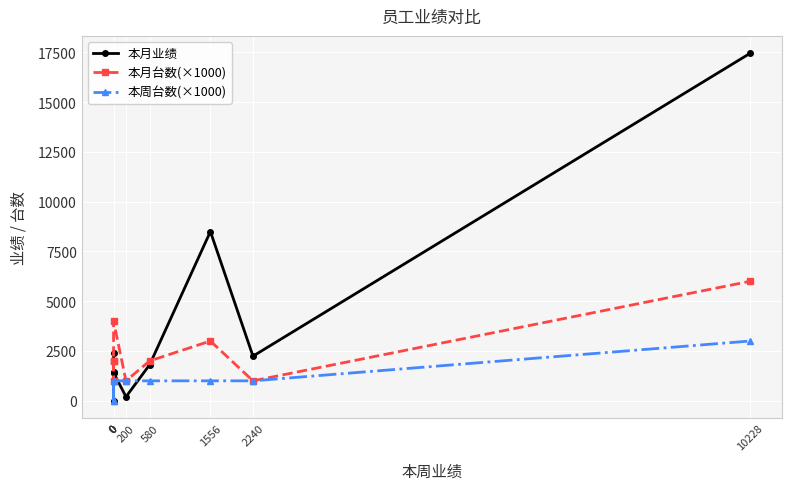

Reading right to left, what are all the values shown in this chart?

本月业绩: 17452	2240	8498	1810	200	1410	1428	0	2404
本月台数(×1000): 6000	1000	3000	2000	1000	4000	1000	2000	2000
本周台数(×1000): 3000	1000	1000	1000	1000	1000	0	1000	0